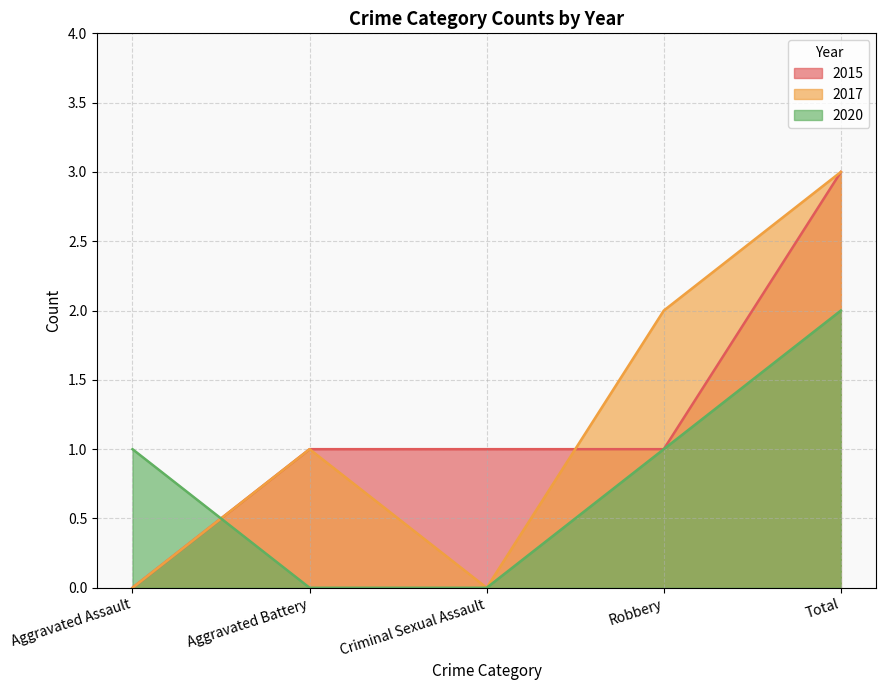

Reading right to left, extract all data points from this chart.

2015: Total=3	Robbery=1	Criminal Sexual Assault=1	Aggravated Battery=1	Aggravated Assault=0
2017: Total=3	Robbery=2	Criminal Sexual Assault=0	Aggravated Battery=1	Aggravated Assault=0
2020: Total=2	Robbery=1	Criminal Sexual Assault=0	Aggravated Battery=0	Aggravated Assault=1